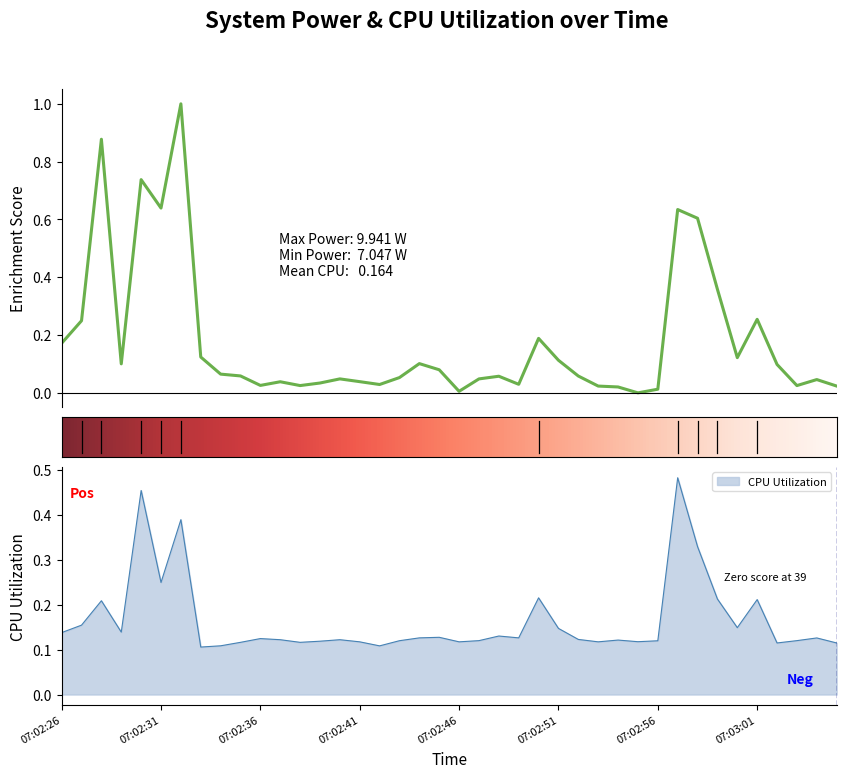

What is the highest value of the CPU Utilization series?

0.5